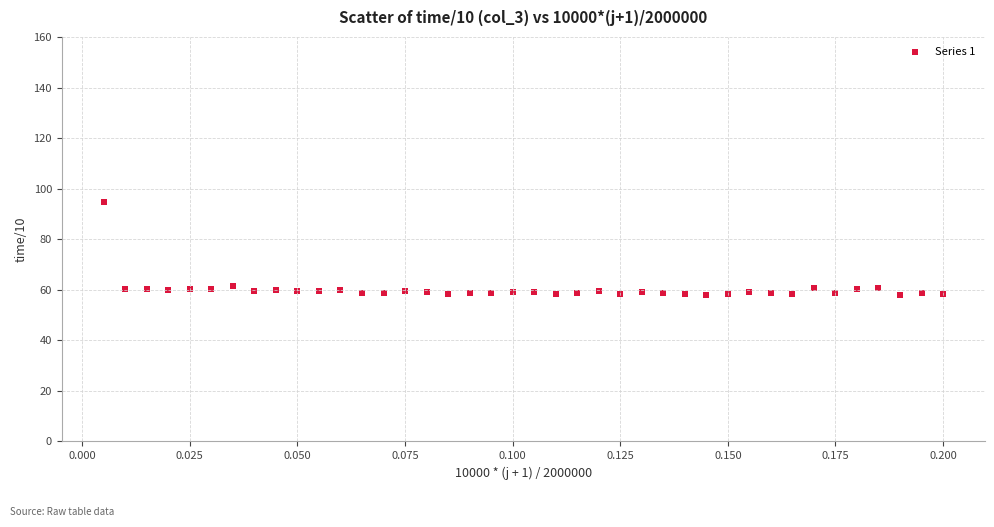

What is the range of Y values (max minus min)?

36.7